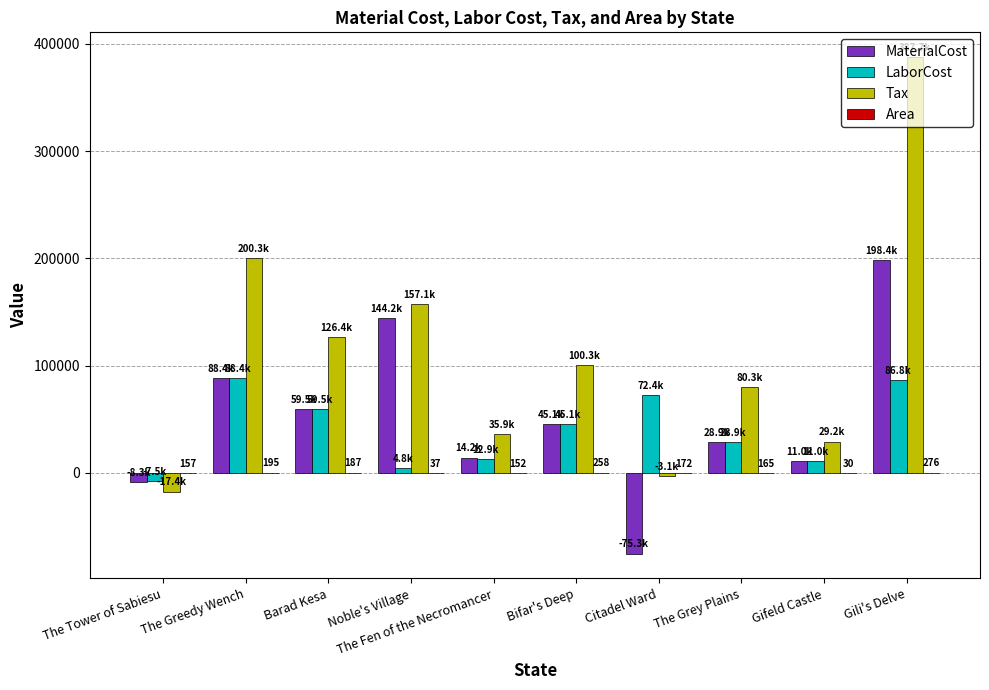

What is the sum of the Tax values at The Fen of the Necromancer and The Tower of Sabiesu?

18536.0